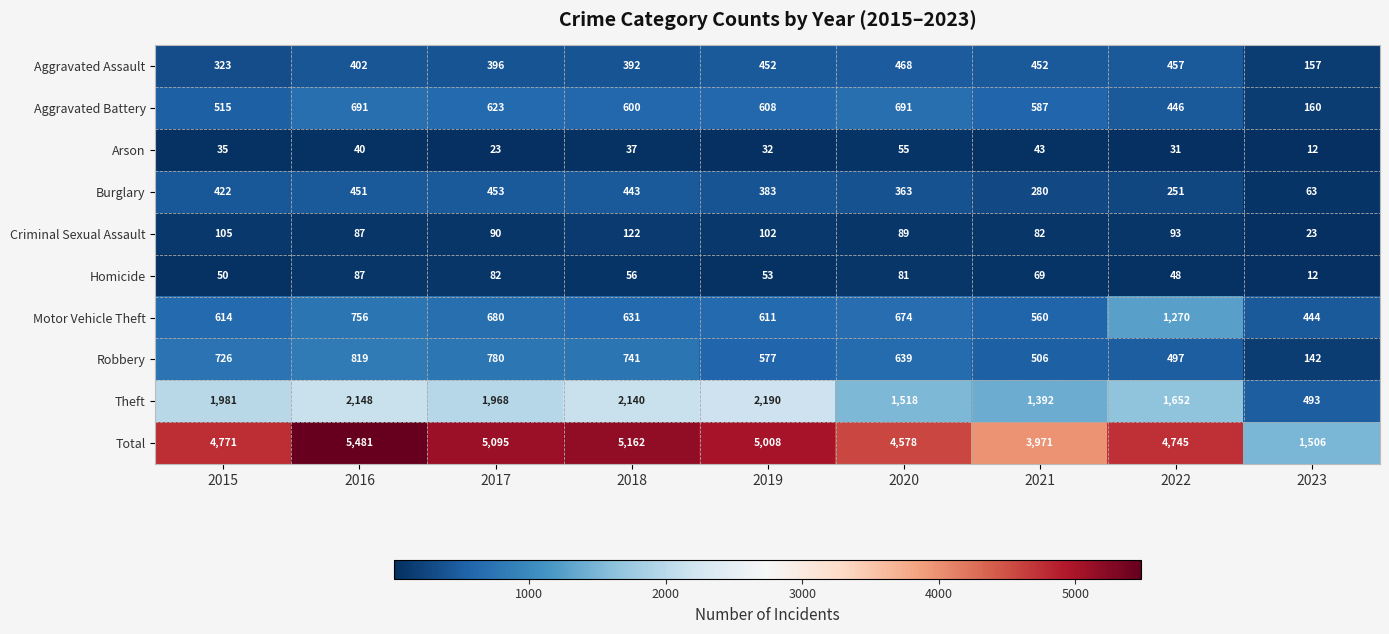

True or false: Total has a value of 4771 at 2015.

True